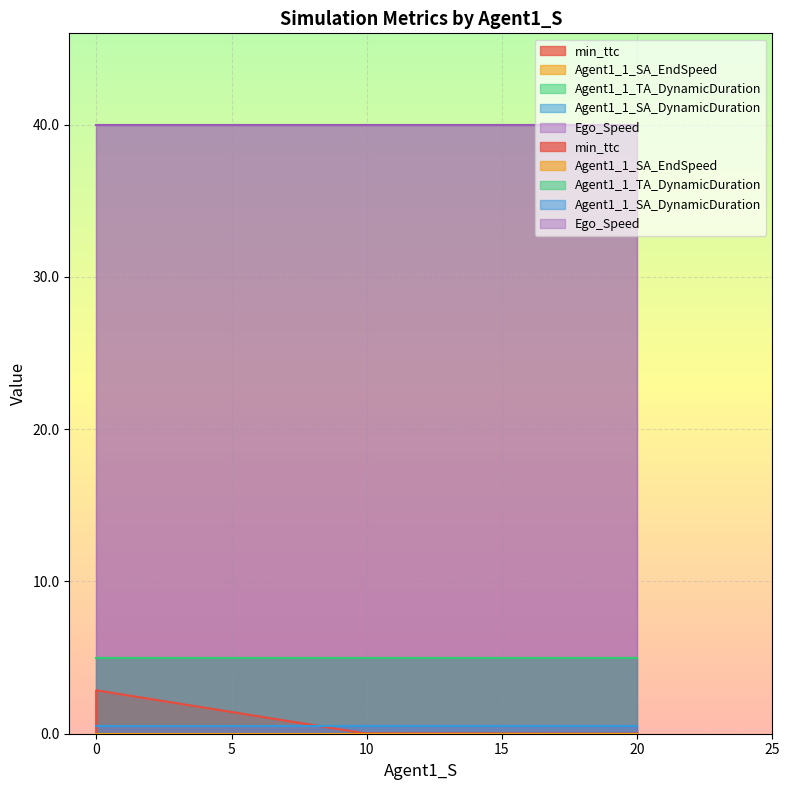

True or false: Agent1_1_SA_EndSpeed and min_ttc cross at least once.

False